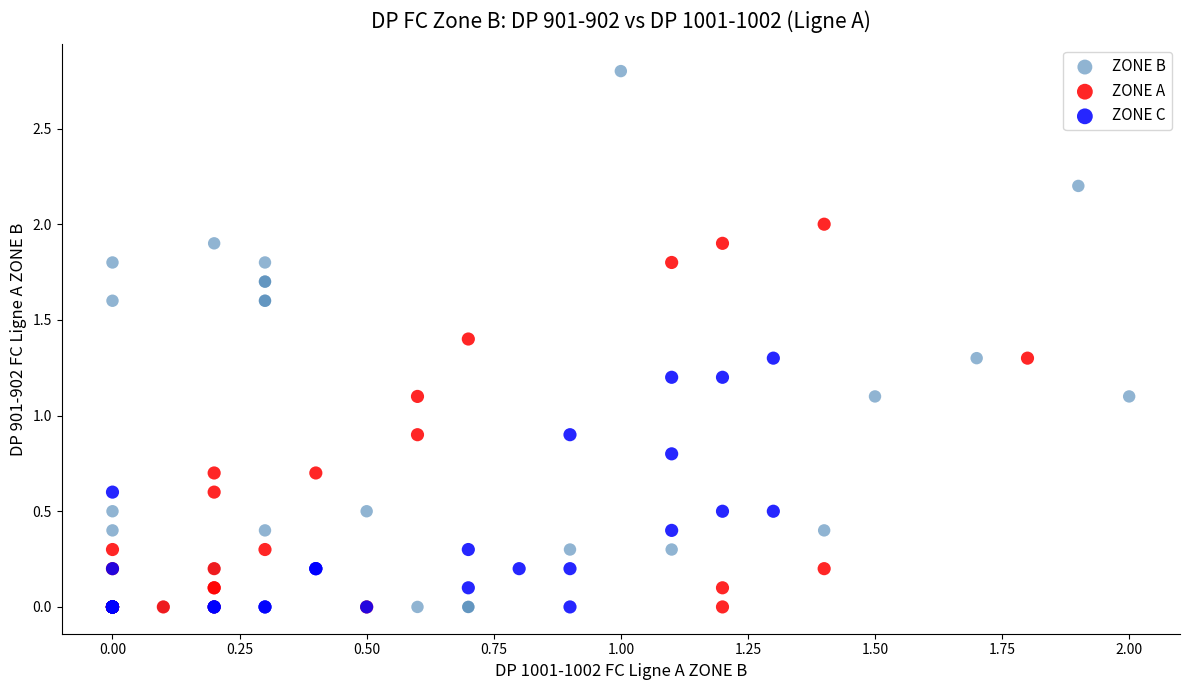

Which series has the widest spread of Y values?

ZONE B